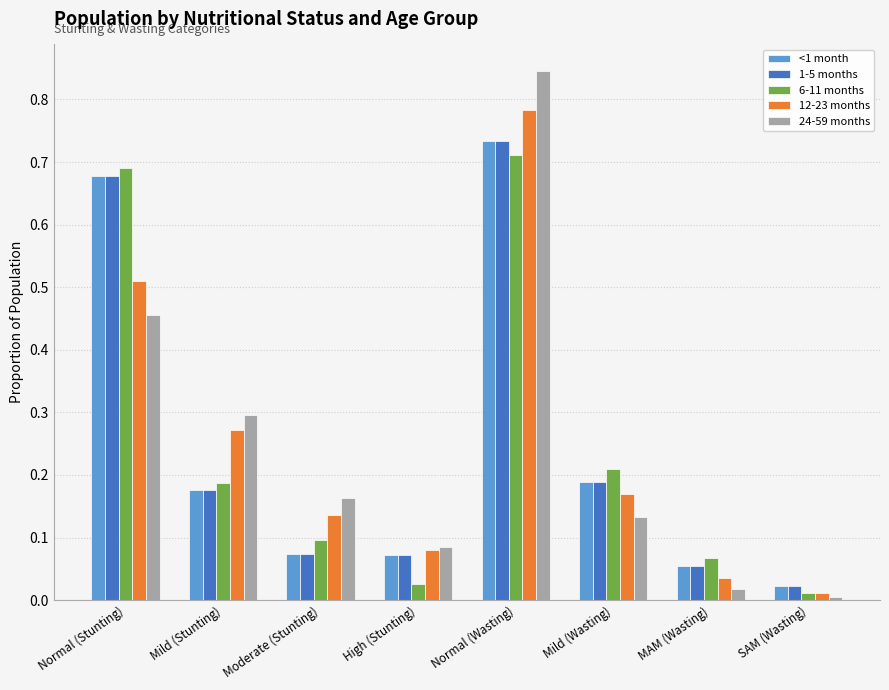

Rank the categories by 12-23 months value from lowest to highest.

SAM (Wasting), MAM (Wasting), High (Stunting), Moderate (Stunting), Mild (Wasting), Mild (Stunting), Normal (Stunting), Normal (Wasting)